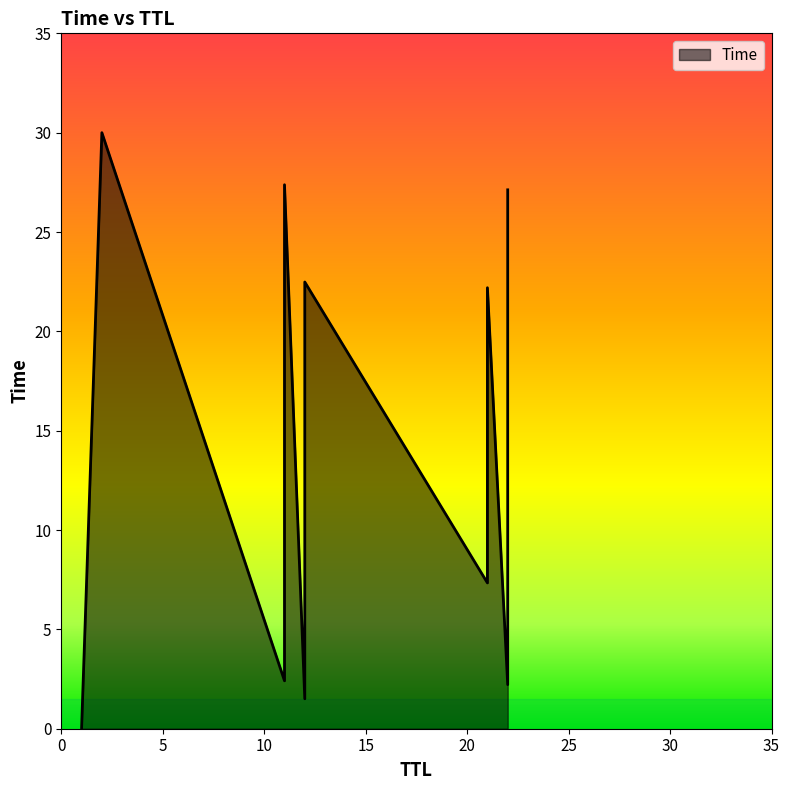

What is the label of the 7th point from the left?

22